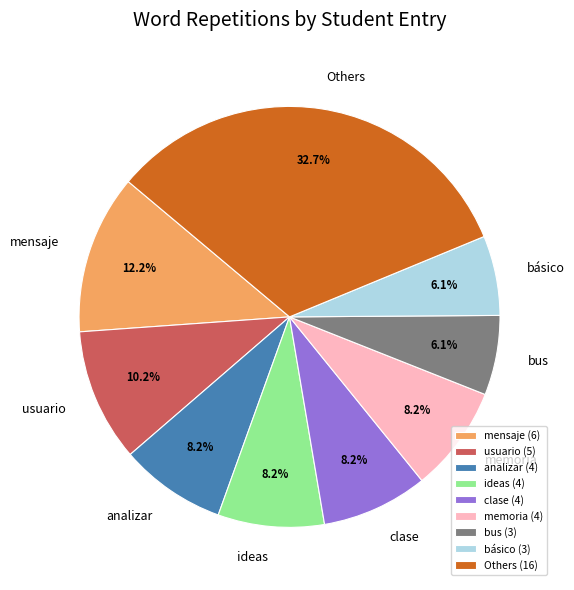

Is the sum of mensaje and analizar greater than half?

No